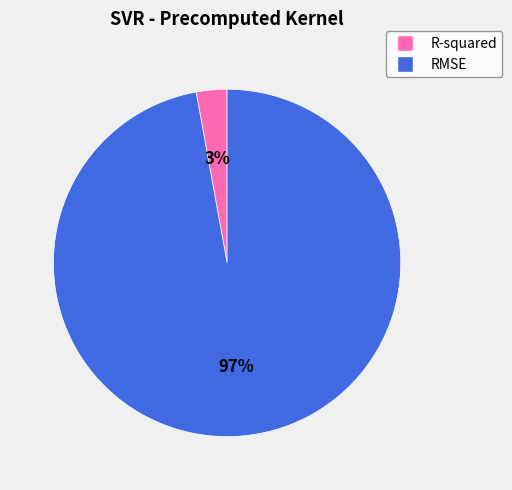

Do R-squared and RMSE together represent more than half of the pie?

Yes